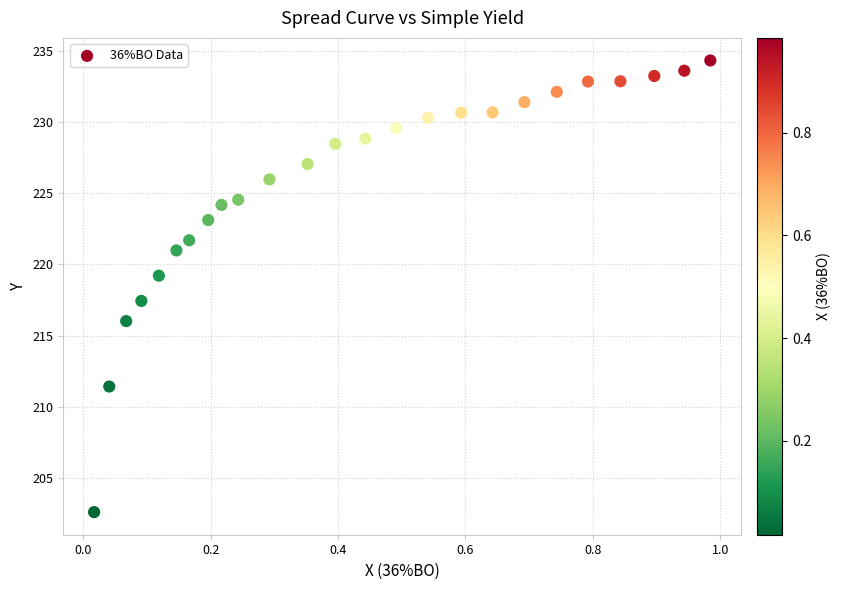

What is the range of X values (max minus min)?

1.0